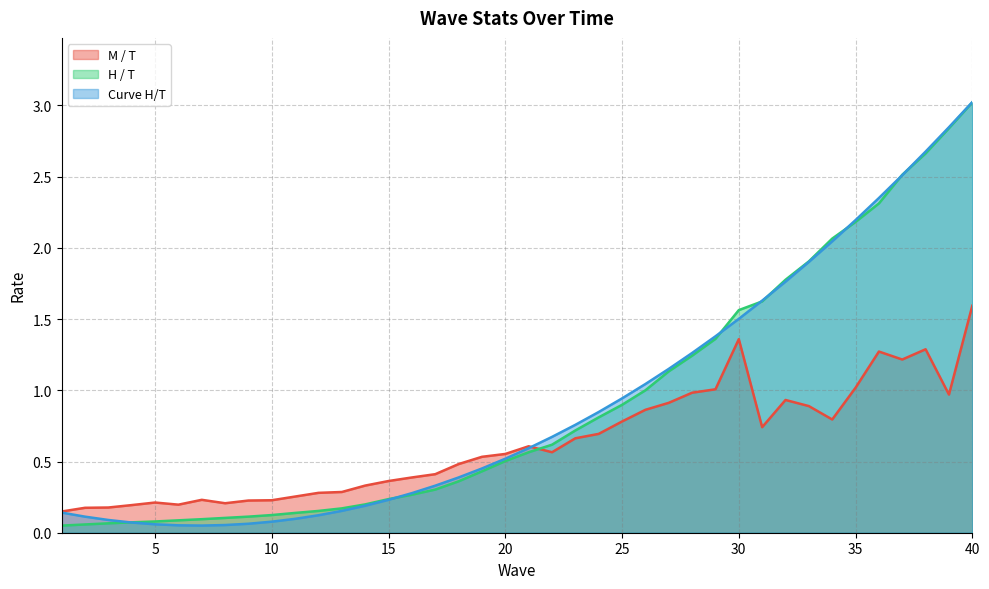

What is the total value across all series at 15?

0.8